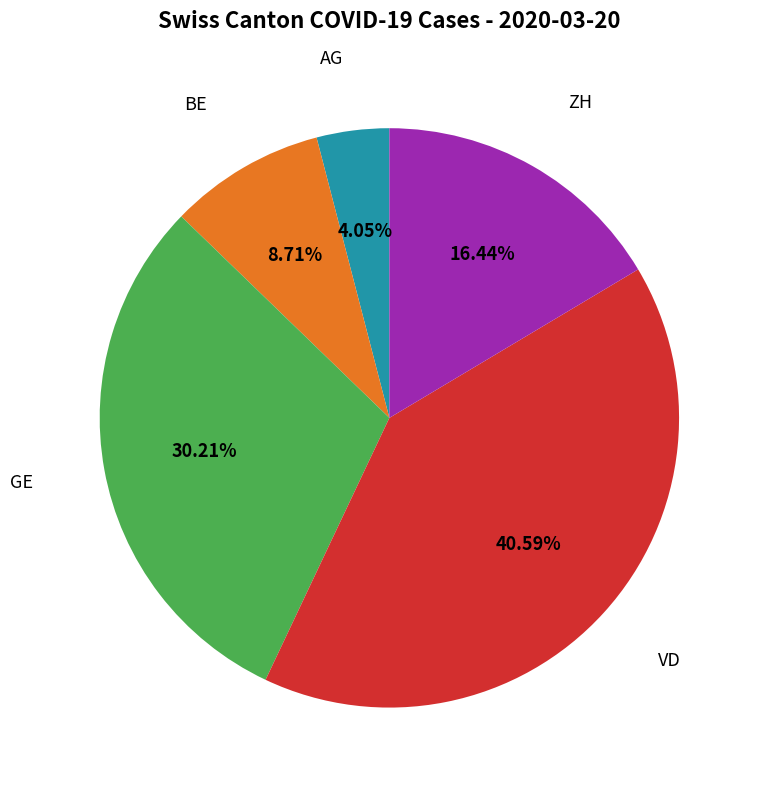

Is there a majority slice in this chart?

No